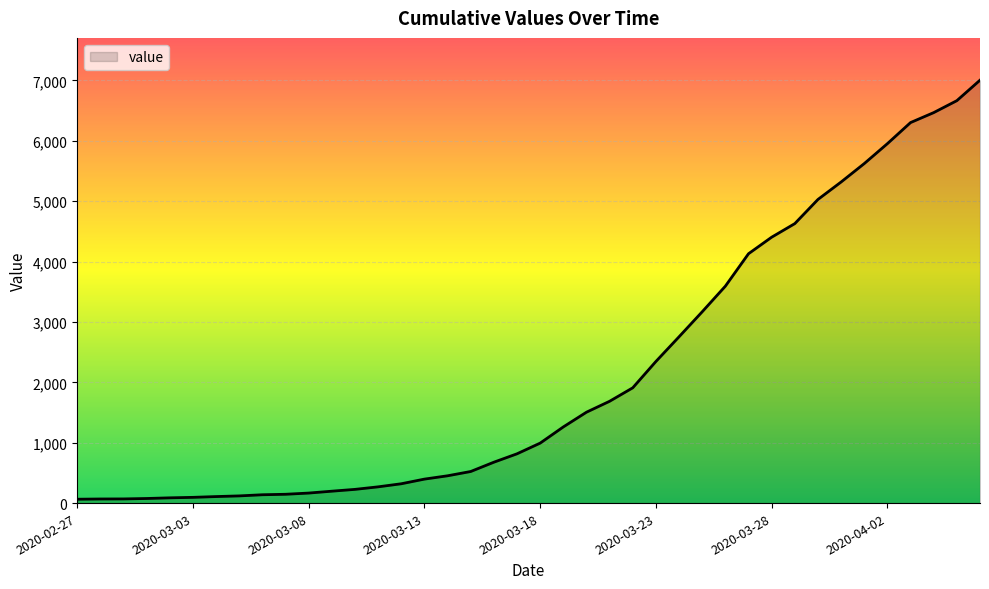

What is the maximum value shown in the chart?

7003